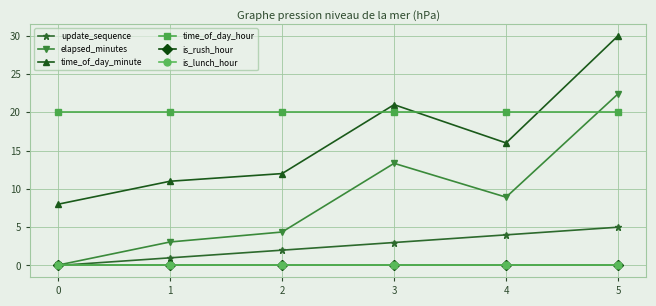

Is this an area chart (filled region under the line)?

No